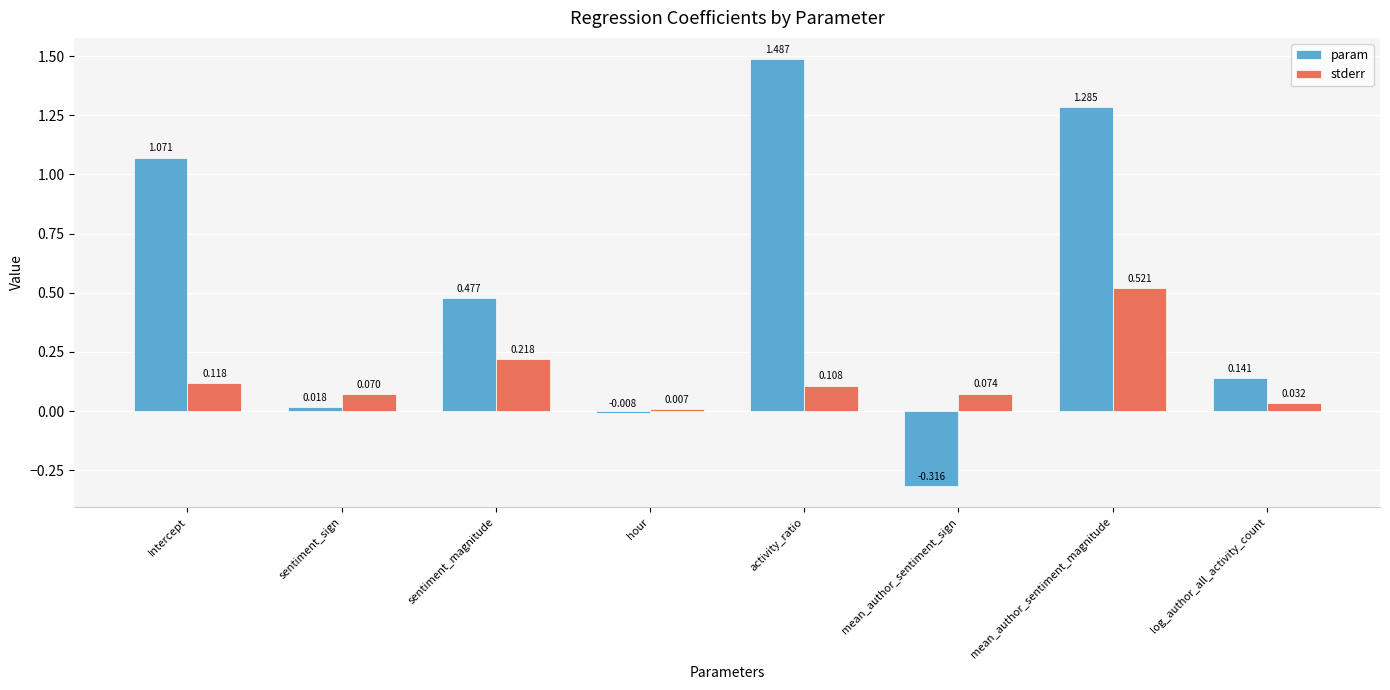

At which label is stderr closest to 0?

hour